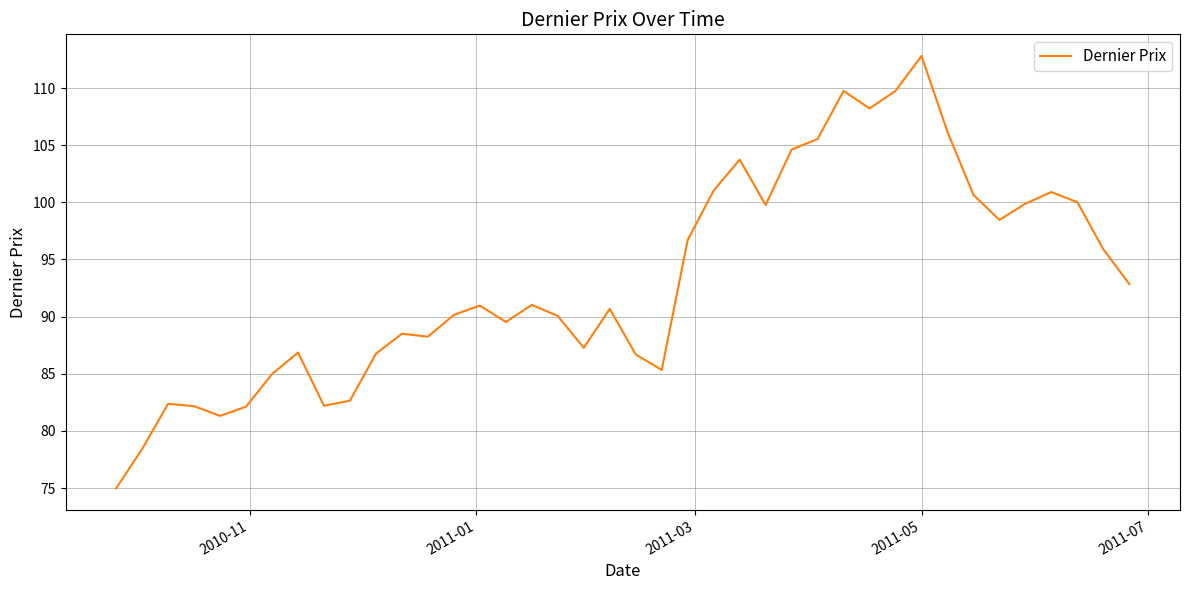

What is the smallest value displayed?

75.0